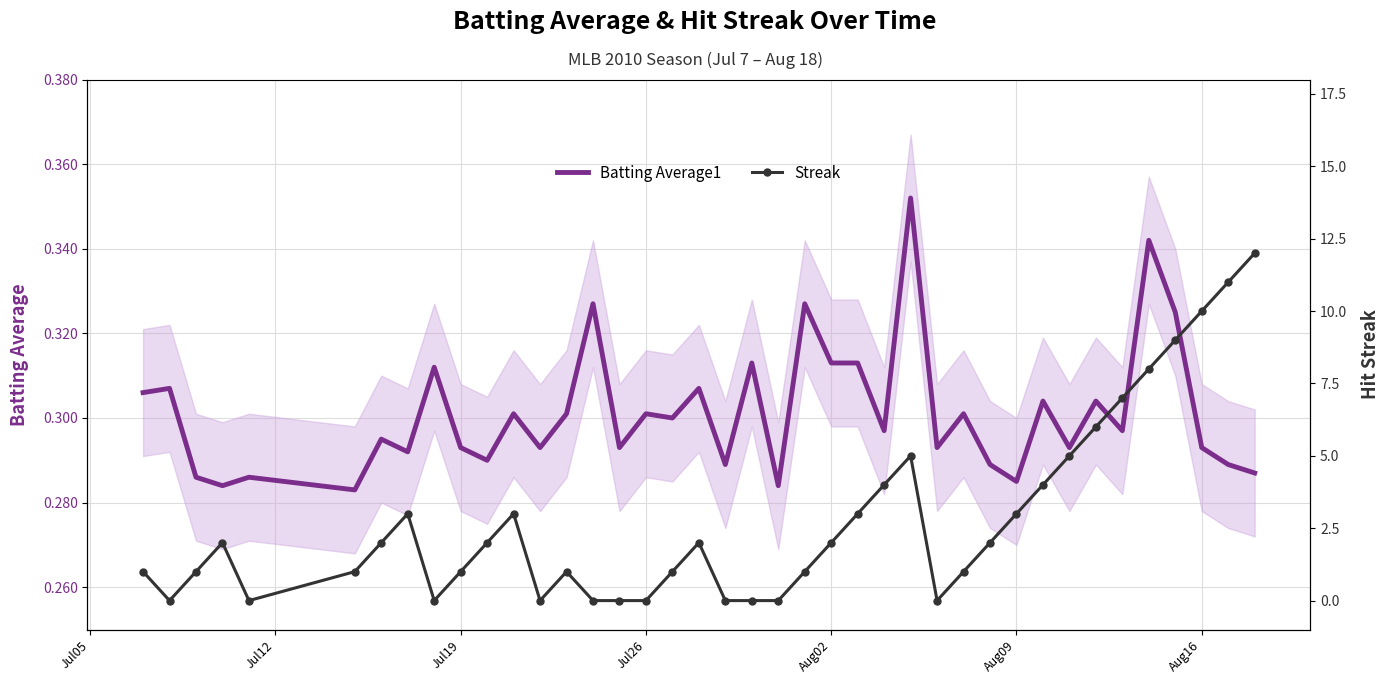

Reading left to right, extract all data points from this chart.

Batting Average1: 0.3	0.3	0.3	0.3	0.3	0.3	0.3	0.3	0.3	0.3	0.3	0.3	0.3	0.3	0.3	0.3	0.3	0.3	0.3	0.3	0.3	0.3	0.3	0.3	0.3	0.3	0.4	0.3	0.3	0.3	0.3	0.3	0.3	0.3	0.3	0.3	0.3	0.3	0.3	0.3
Streak: 1.0	0.0	1.0	2.0	0.0	1.0	2.0	3.0	0.0	1.0	2.0	3.0	0.0	1.0	0.0	0.0	0.0	1.0	2.0	0.0	0.0	0.0	1.0	2.0	3.0	4.0	5.0	0.0	1.0	2.0	3.0	4.0	5.0	6.0	7.0	8.0	9.0	10.0	11.0	12.0